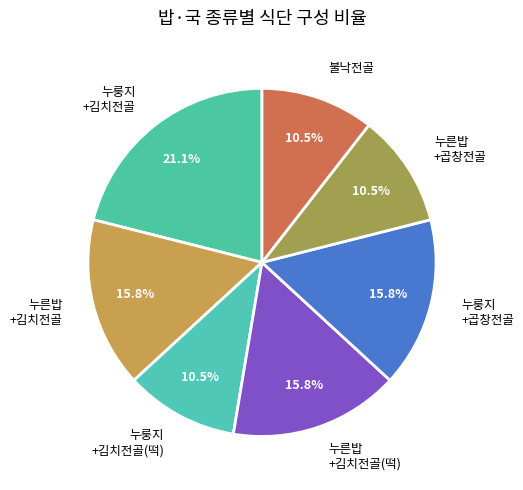

How many segments does this pie chart have?

7